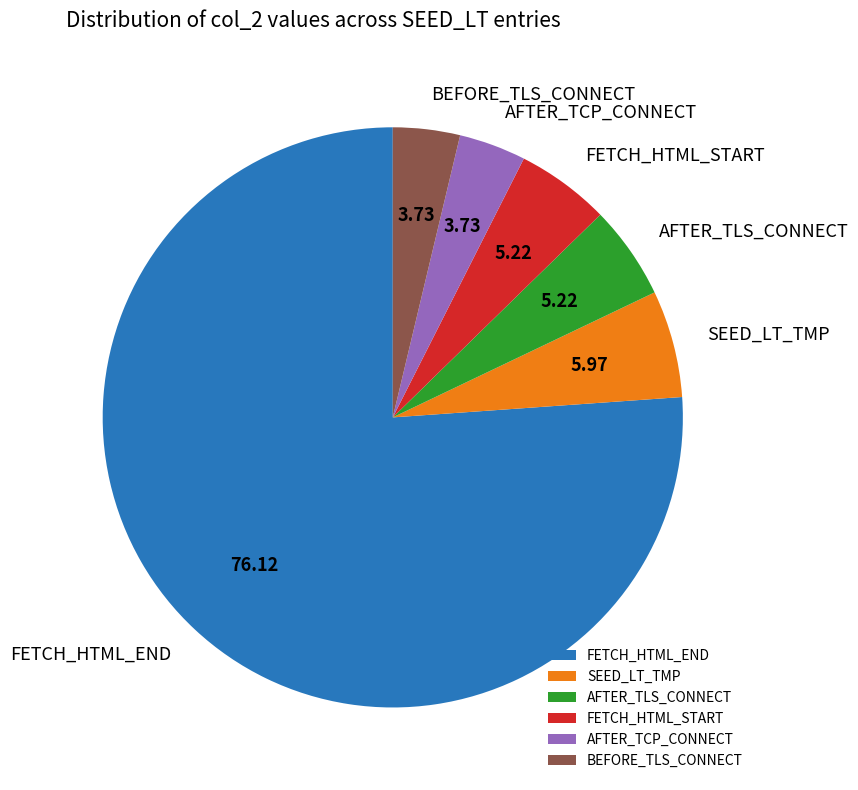

Combined, do FETCH_HTML_END and BEFORE_TLS_CONNECT account for over 50%?

Yes